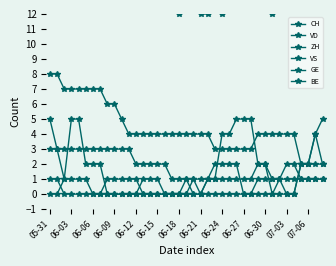

What is the value of the CH point at the 29th from the left?

17